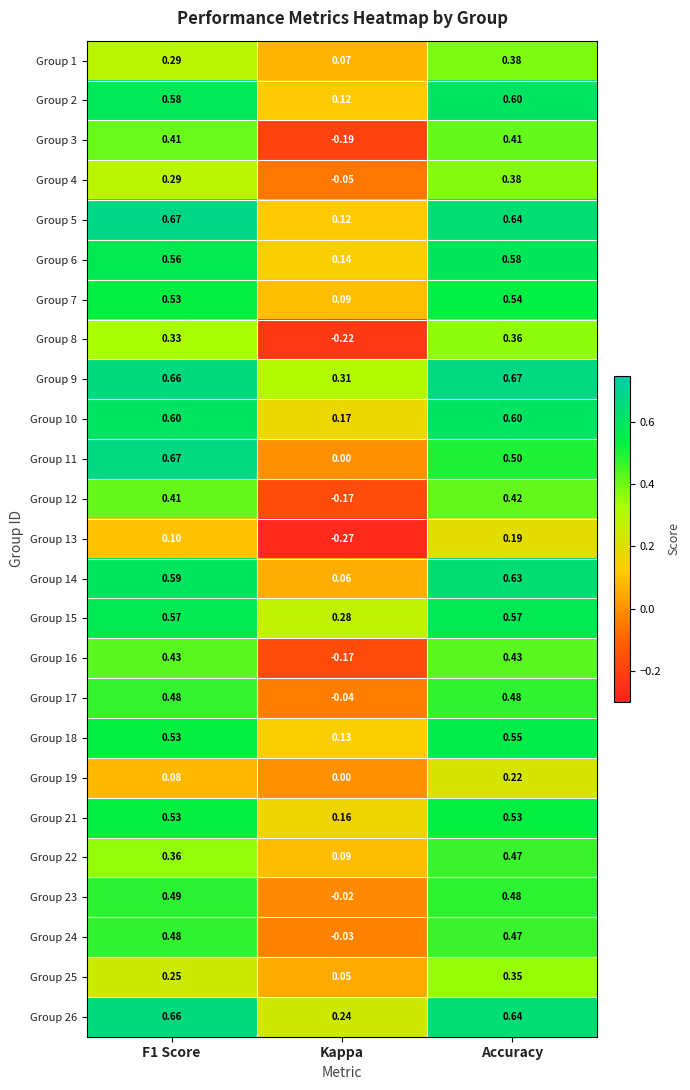

At which category is the sum across all series the highest?

Accuracy